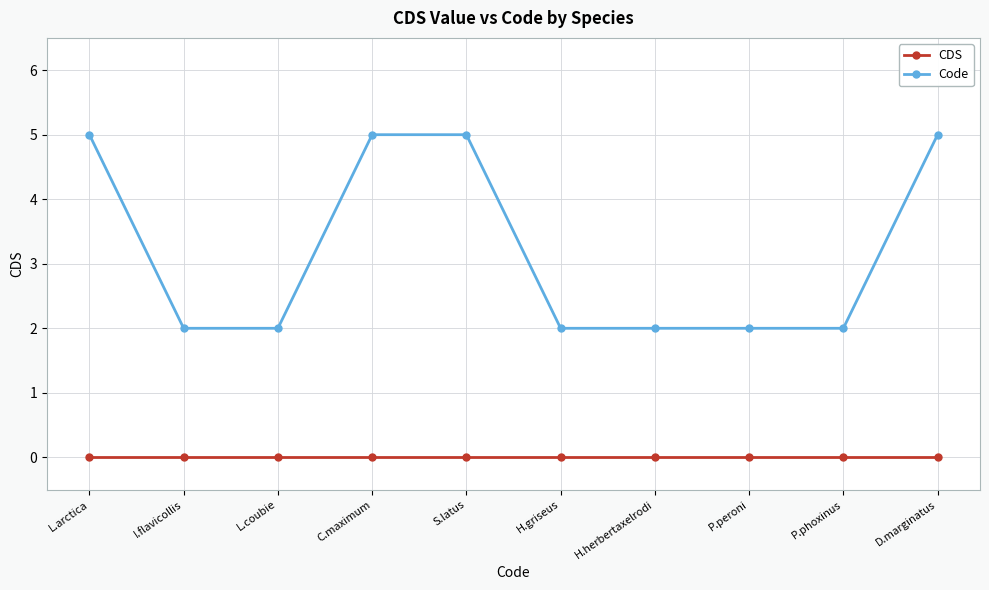

True or false: Code and CDS cross at least once.

False